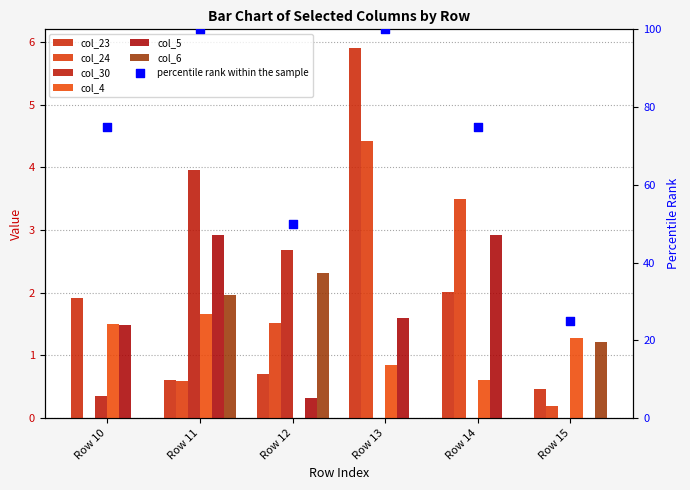

Which series contains the lowest Y value?

col_24